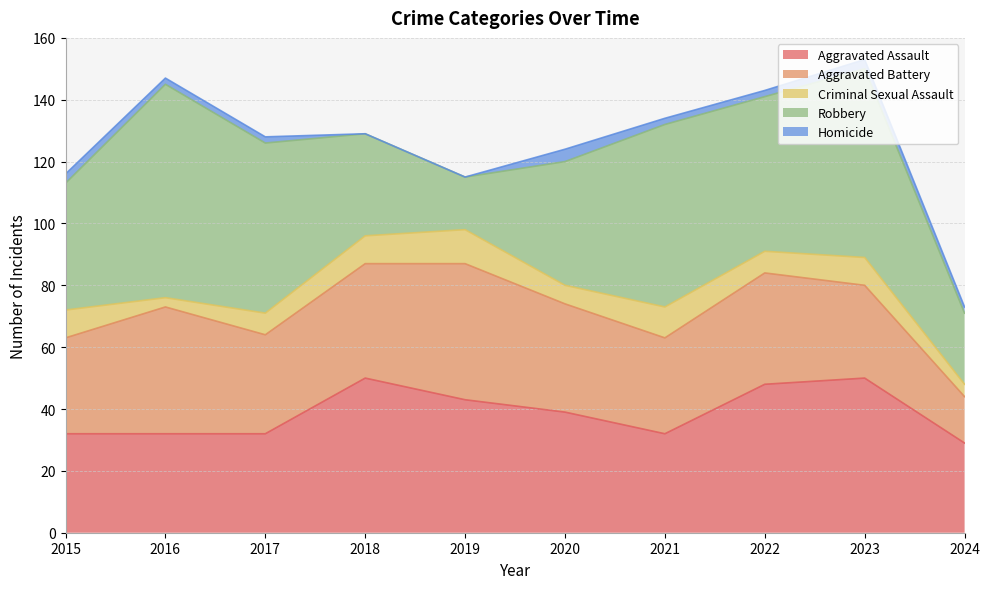

Which series changed the most between 2015 and 2019?

Robbery